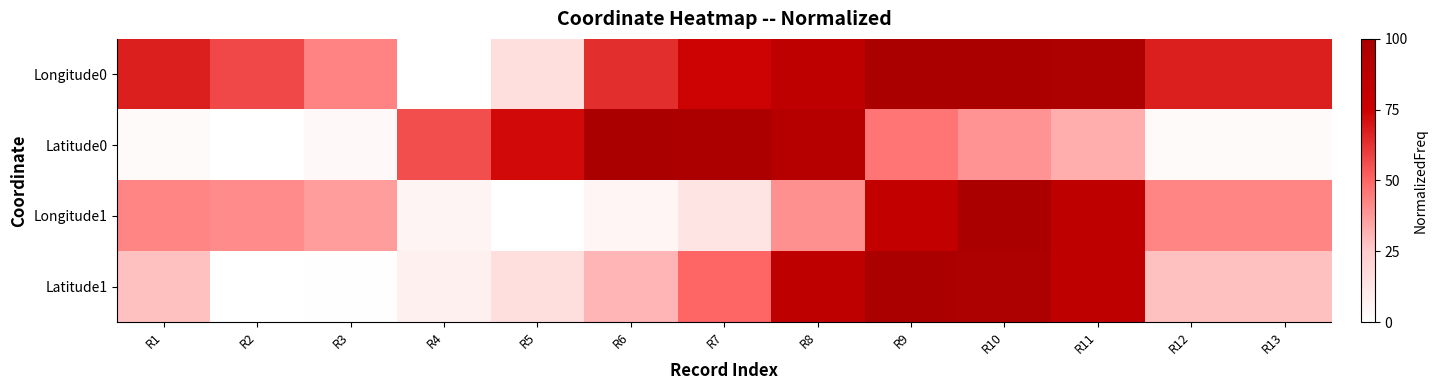

At which category does the chart reach its peak across all series?

R10